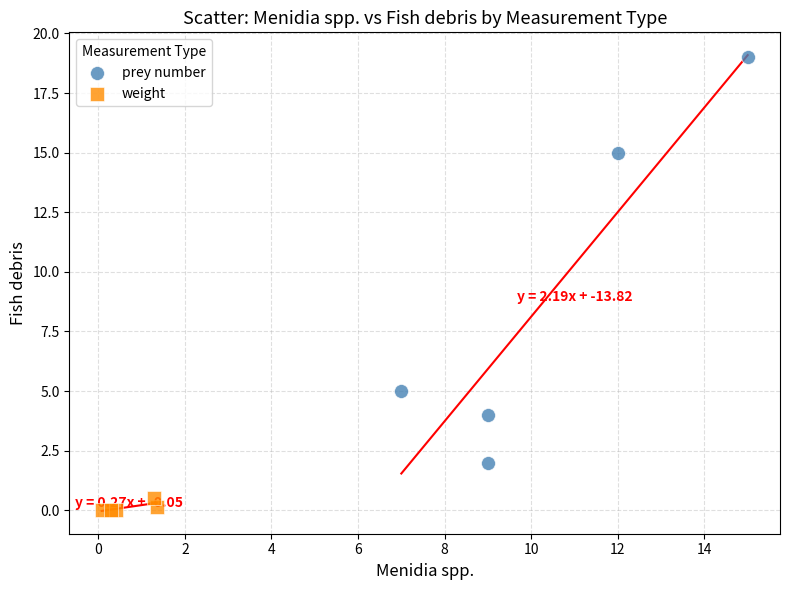

Which series contains the highest Y value?

prey number